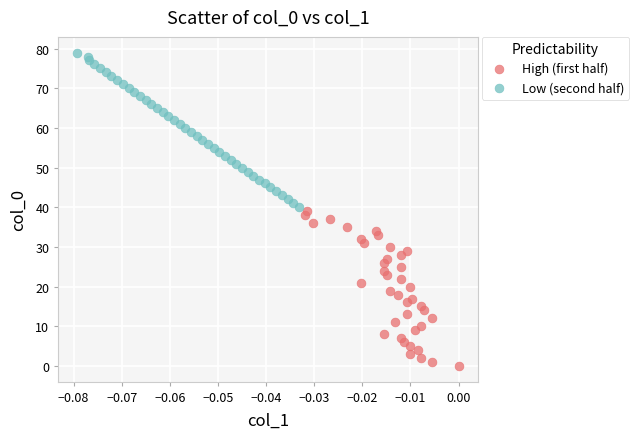

Which series reaches the maximum Y coordinate?

Low (second half)